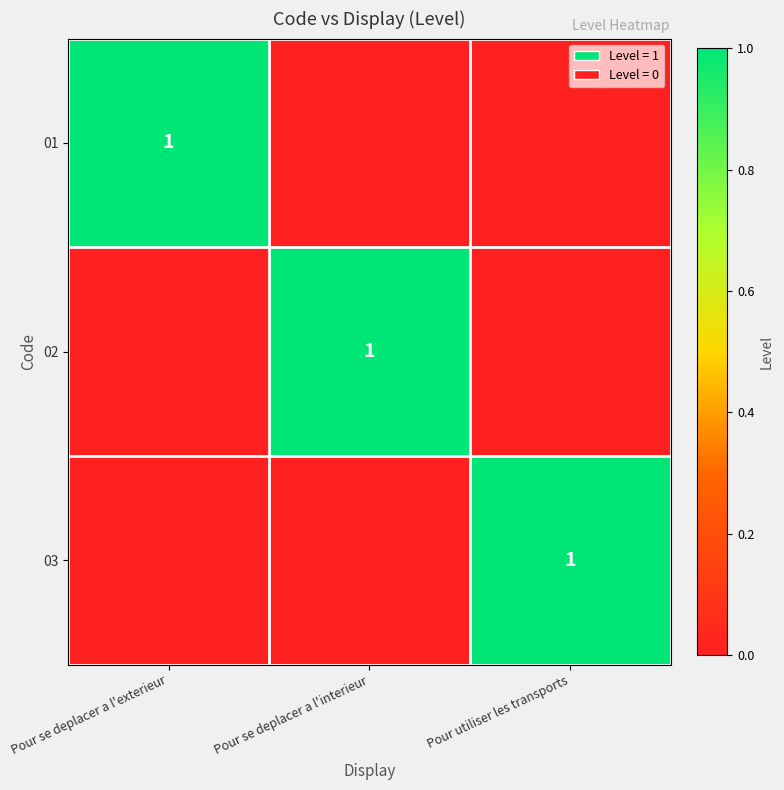

The 03 series shows 1 at Pour utiliser les transports. True or false?

True